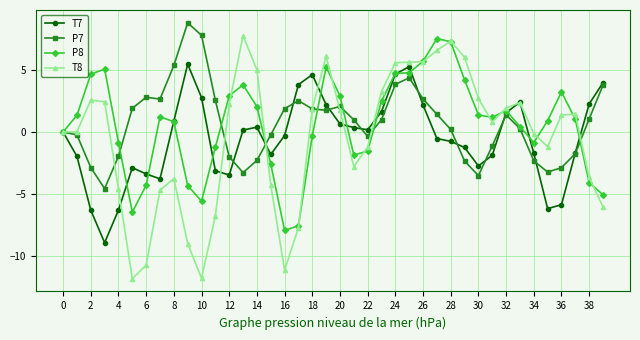

Which series has the widest spread of values?

T8